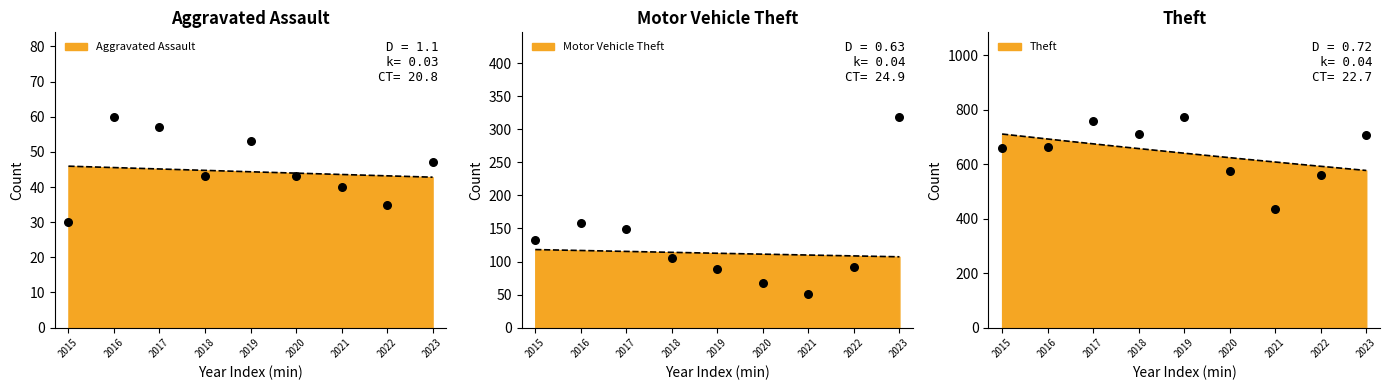

Which series reaches the maximum Y coordinate?

Theft